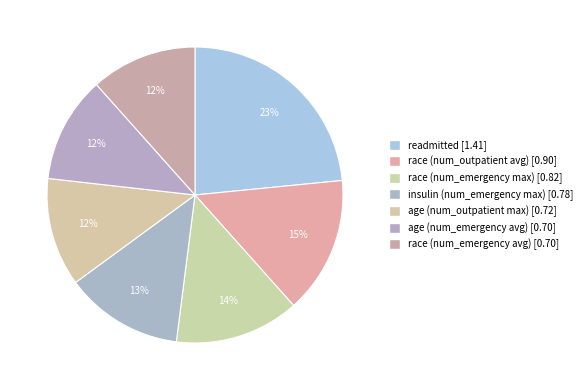

The insulin (num_emergency max) slice represents 13% of the pie. True or false?

True